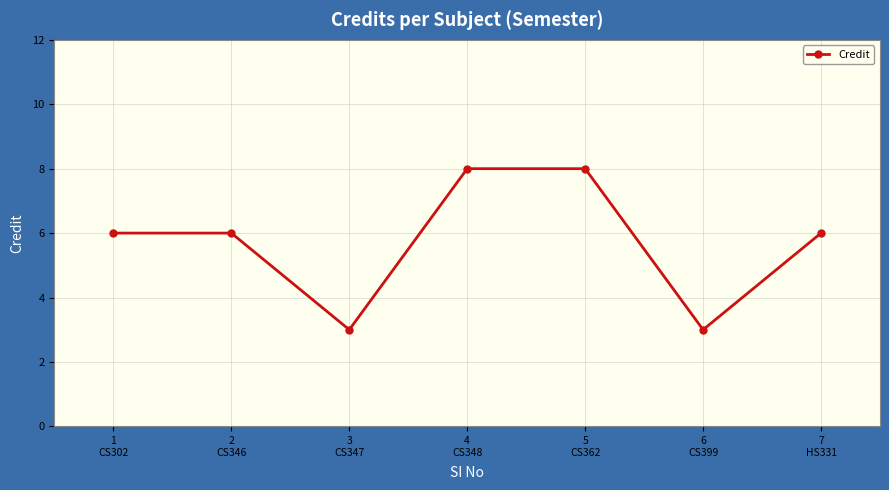

What is the ratio of the value at 6
CS399 to the value at 1
CS302?

0.5